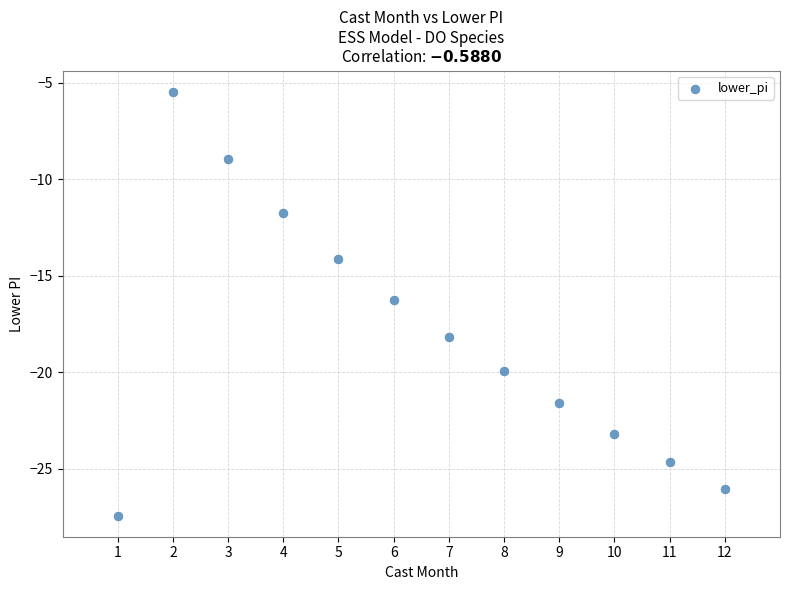

What Y value in the scatter plot is closest to -16?

-16.2